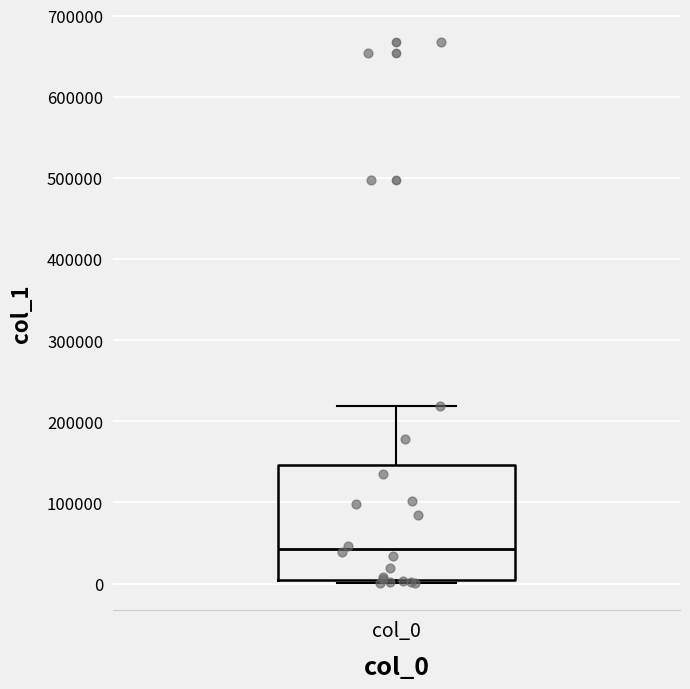

Transcribe this box plot: give where the median line is, the range the box spans, and where the two whiskers end, as read against the y-axis. The values are not printed on the chart, so give them approximately, as read against the axis.

median 40000, box 0 to 150000, whiskers 0 (just below the box's lower edge) to 220000